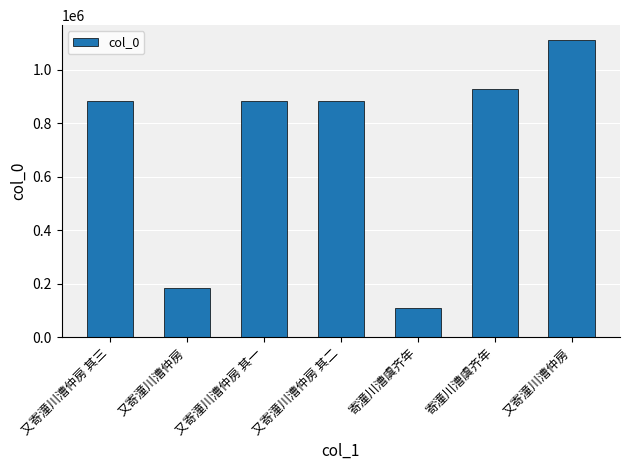

What is the change in value from 又寄潼川漕仲房 其一 to 寄潼川漕虞齐年?

-772426